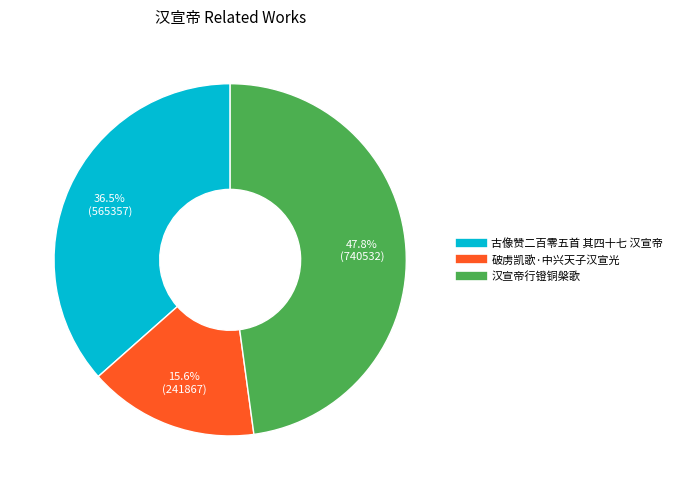

What percentage is the 汉宣帝行镫铜槃歌 slice, to the nearest percent?

48%